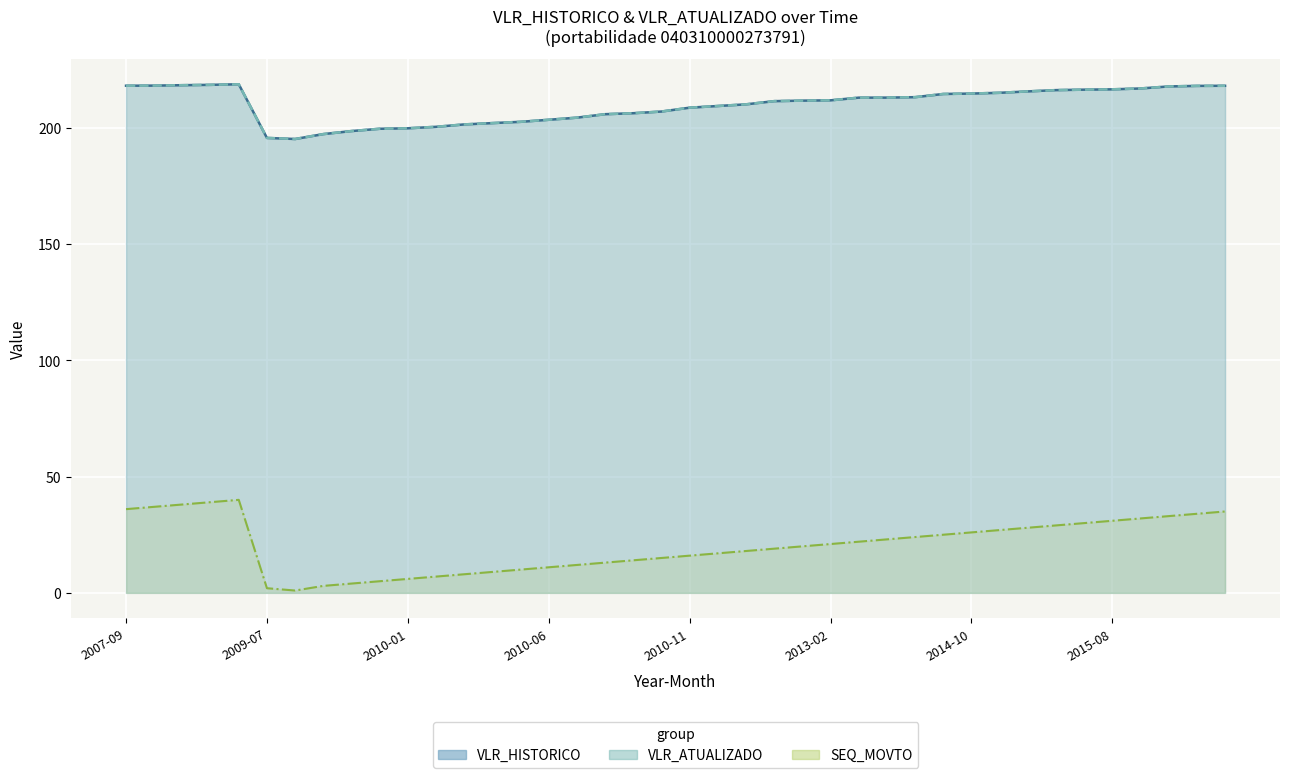

What are all the series names shown in the legend?

VLR_HISTORICO, VLR_ATUALIZADO, SEQ_MOVTO